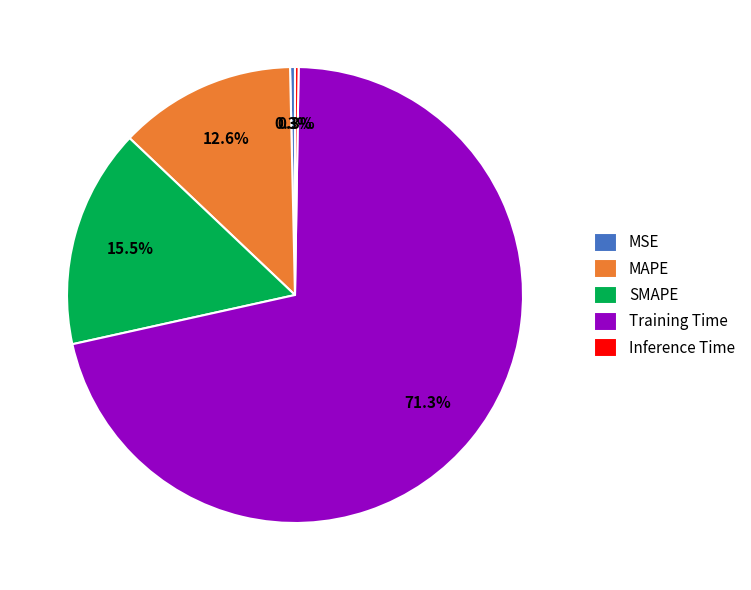

What is the largest slice in the pie chart?

Training Time